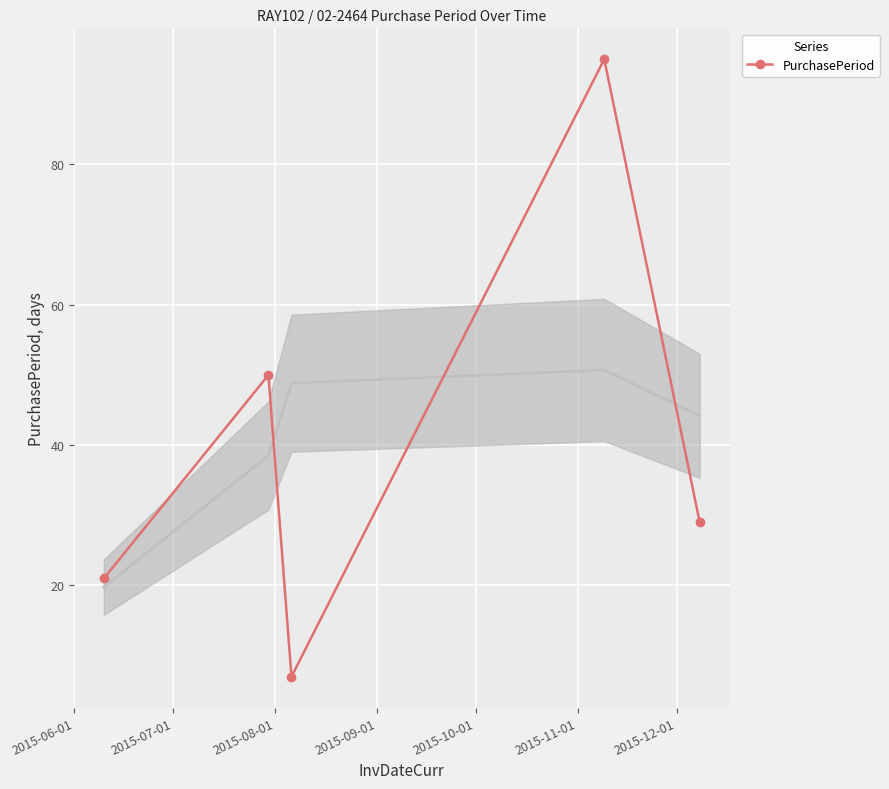

What is the minimum value shown in the chart?

7